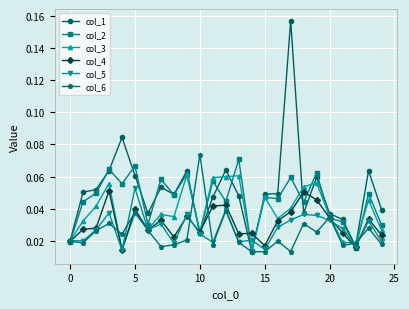

At how many categories does at least one series exceed 0?

25